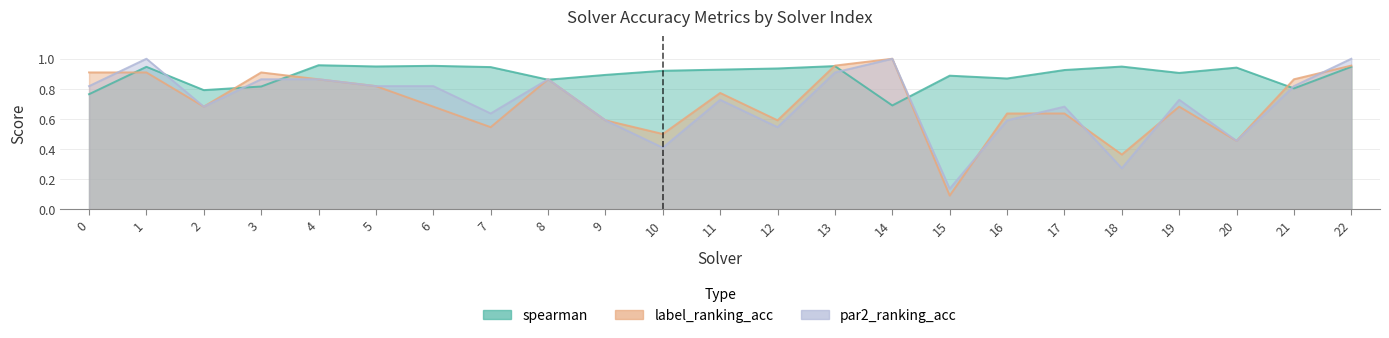

After their last crossing, which series has the higher values: spearman or label_ranking_acc?

label_ranking_acc